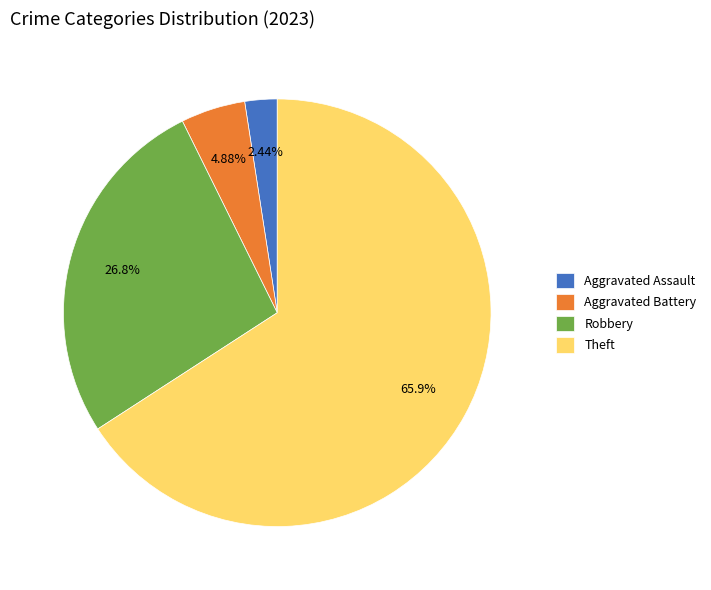

Rank the categories by value from lowest to highest.

Aggravated Assault, Aggravated Battery, Robbery, Theft